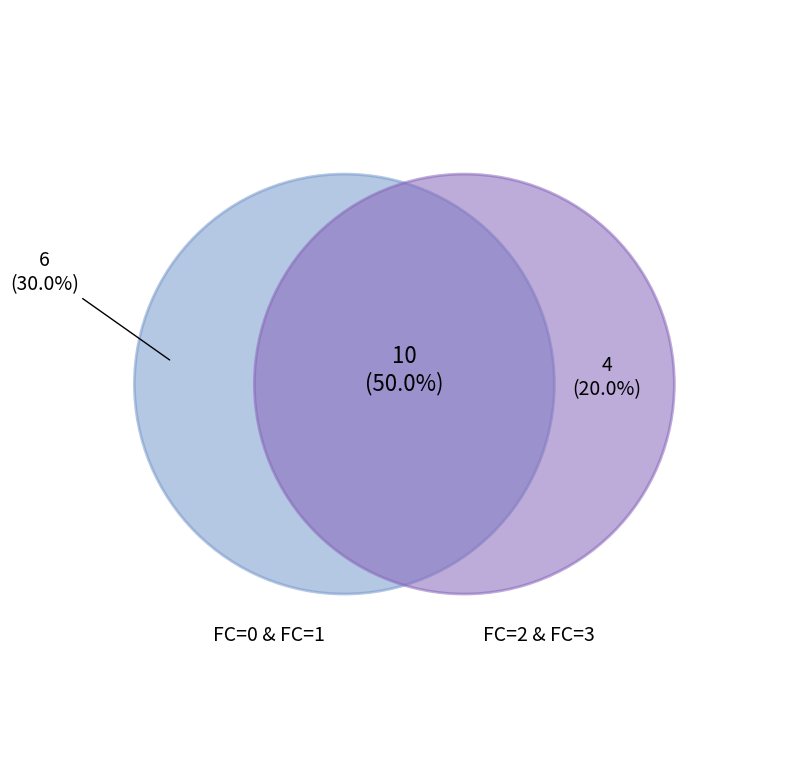

The 0 slice represents 30% of the pie. True or false?

True